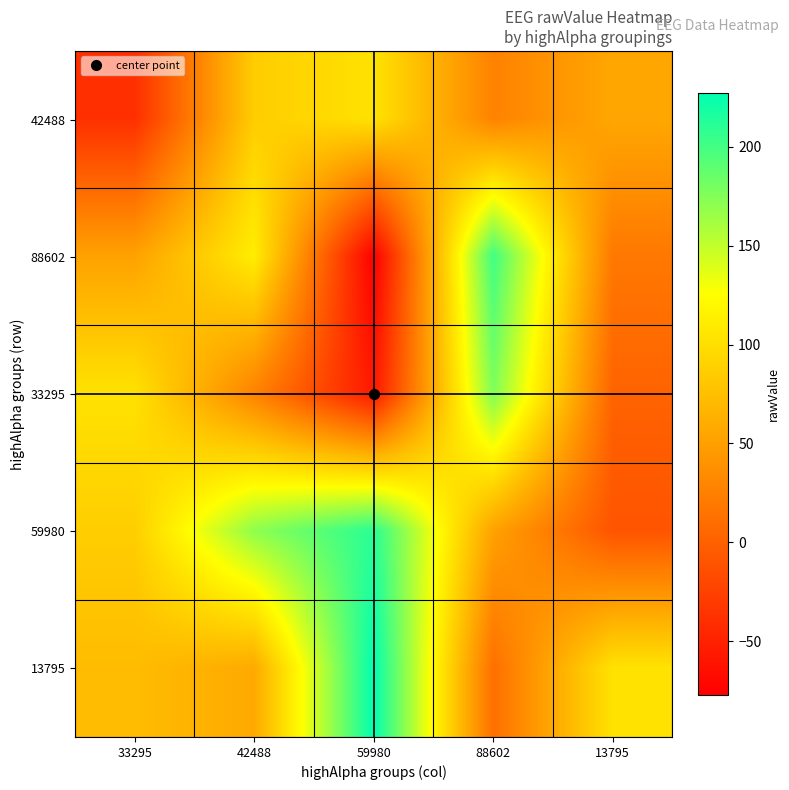

Between 33295 and 13795, which is larger?

13795